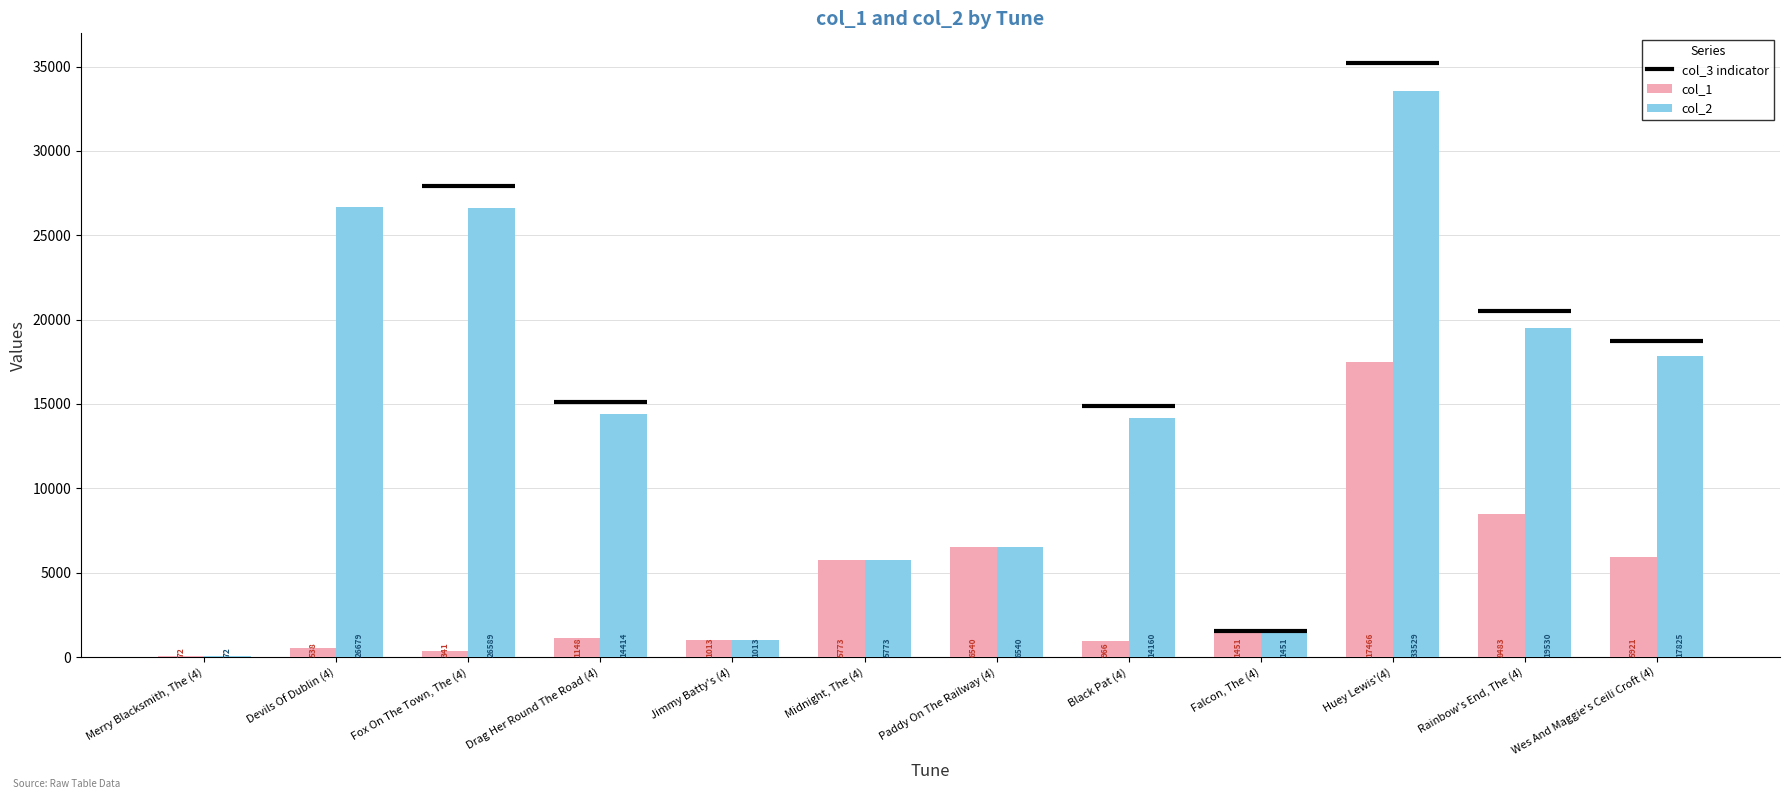

Where is col_2 nearest to the value 16800?

Wes And Maggie's Ceili Croft (4)